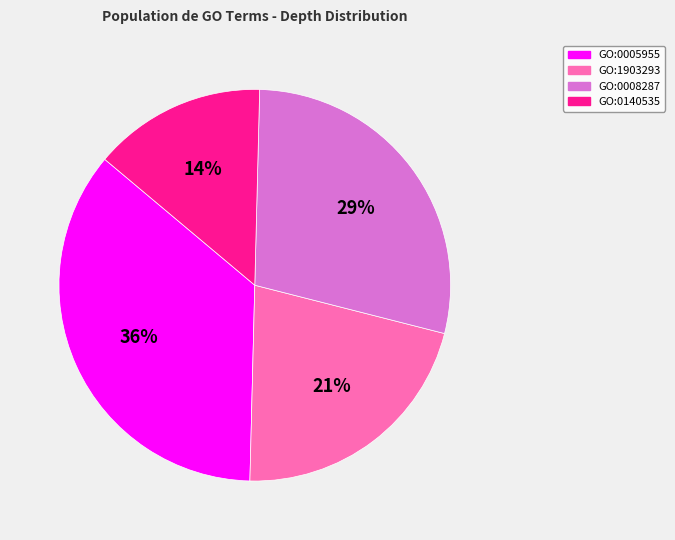

Rank the categories by value from lowest to highest.

GO:0140535, GO:1903293, GO:0008287, GO:0005955